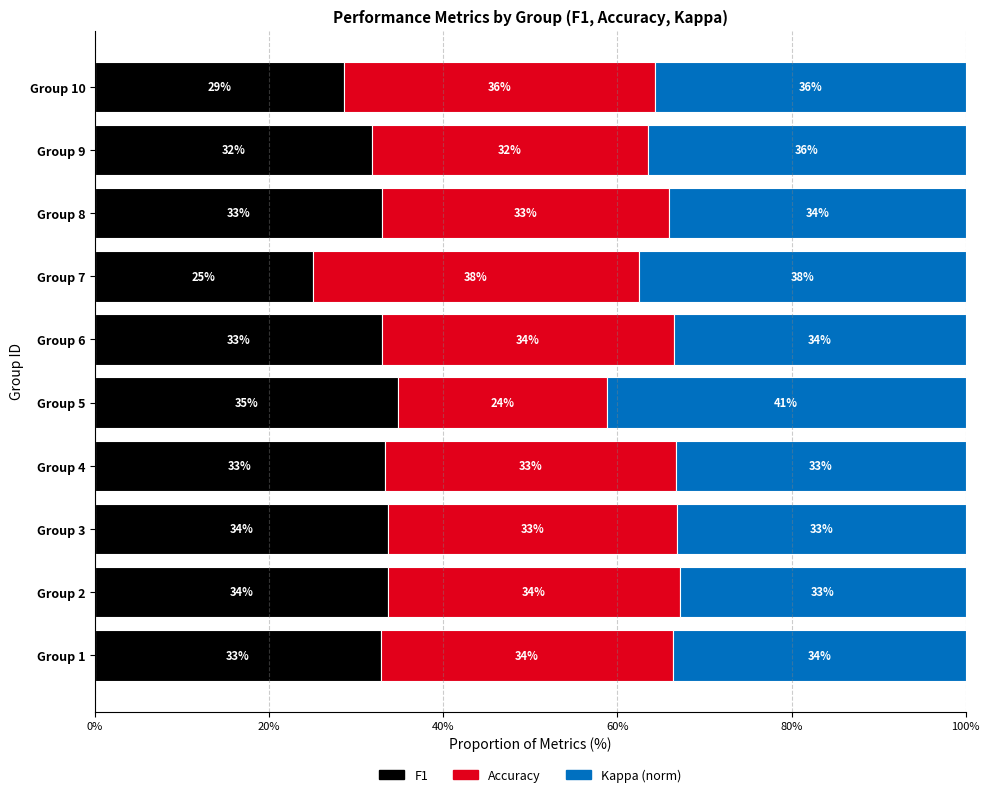

At which label is F1 closest to 29?

Group 10